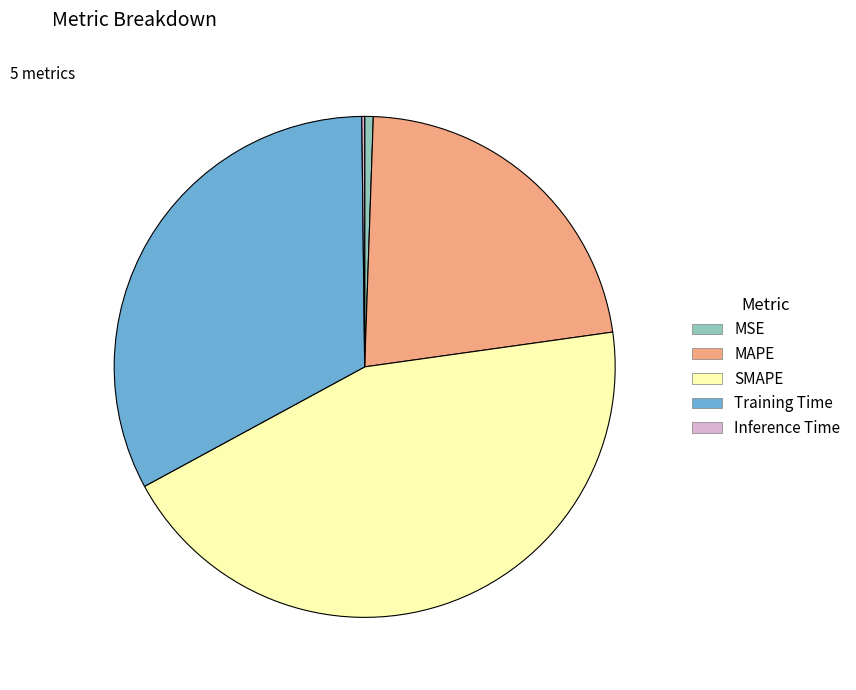

Do MAPE and Training Time together represent more than half of the pie?

Yes